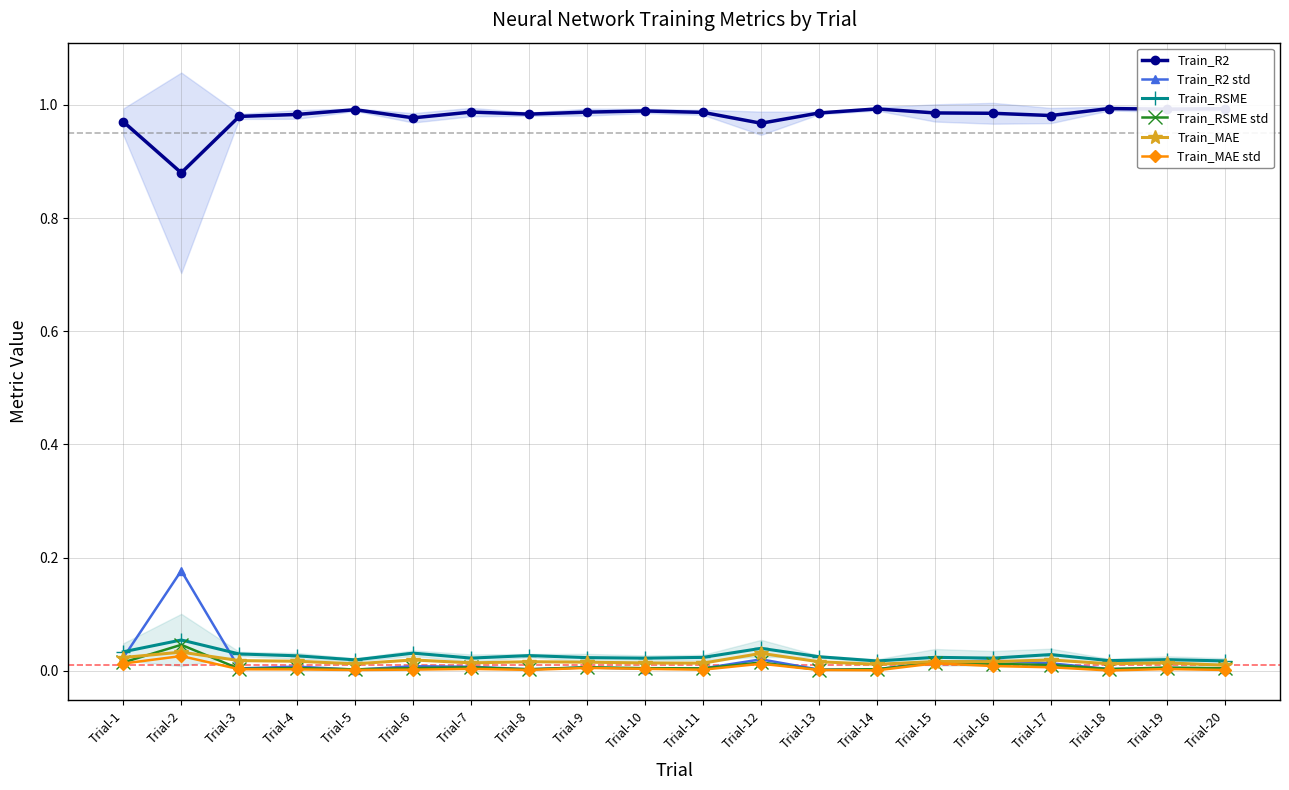

What is the spread (max minus min) of values at Trial-17?

1.0